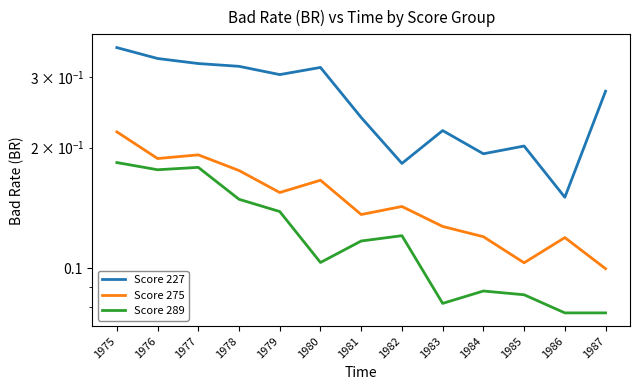

List the series in order of their peak value, lowest first.

Score 289, Score 275, Score 227